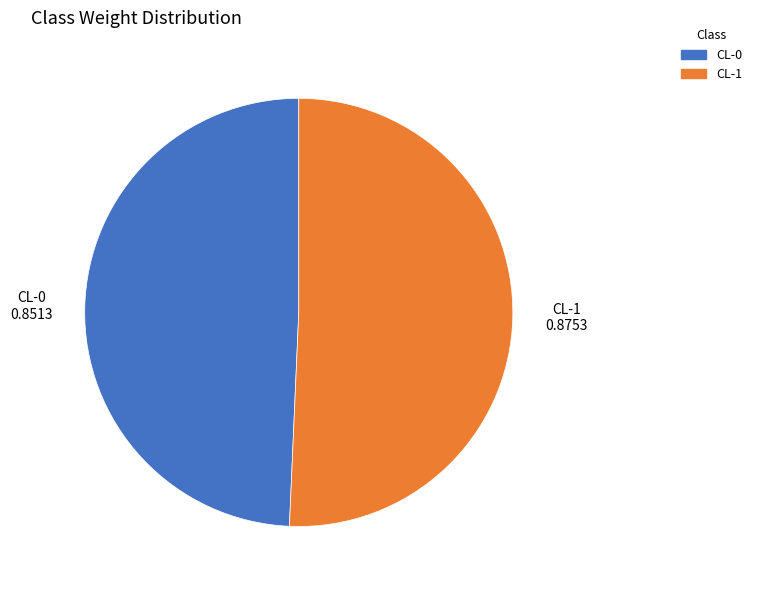

Which slice represents more than half of the pie?

CL-1